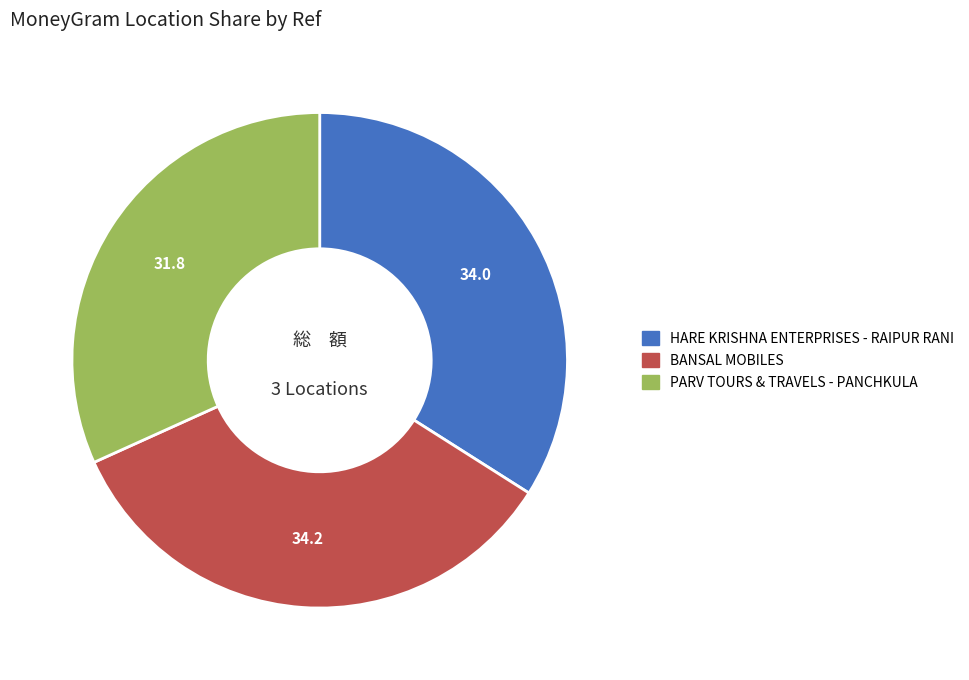

Which slice is the smallest?

PARV TOURS & TRAVELS - PANCHKULA